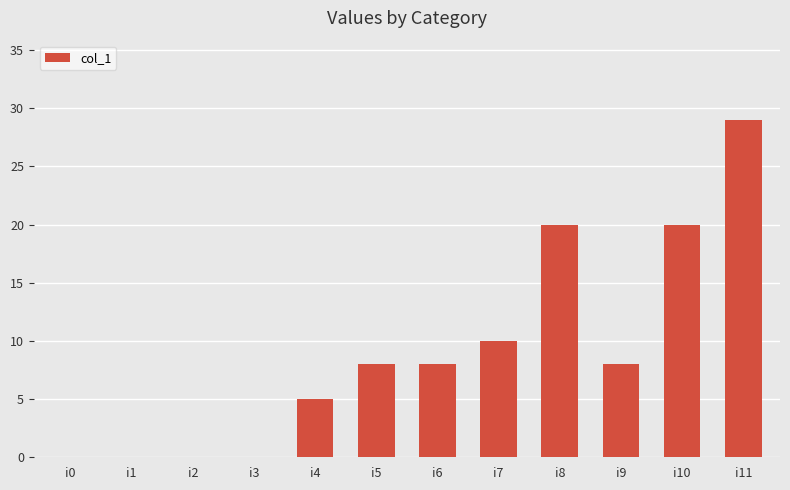

Is it true that the value at i5 is 8?

True